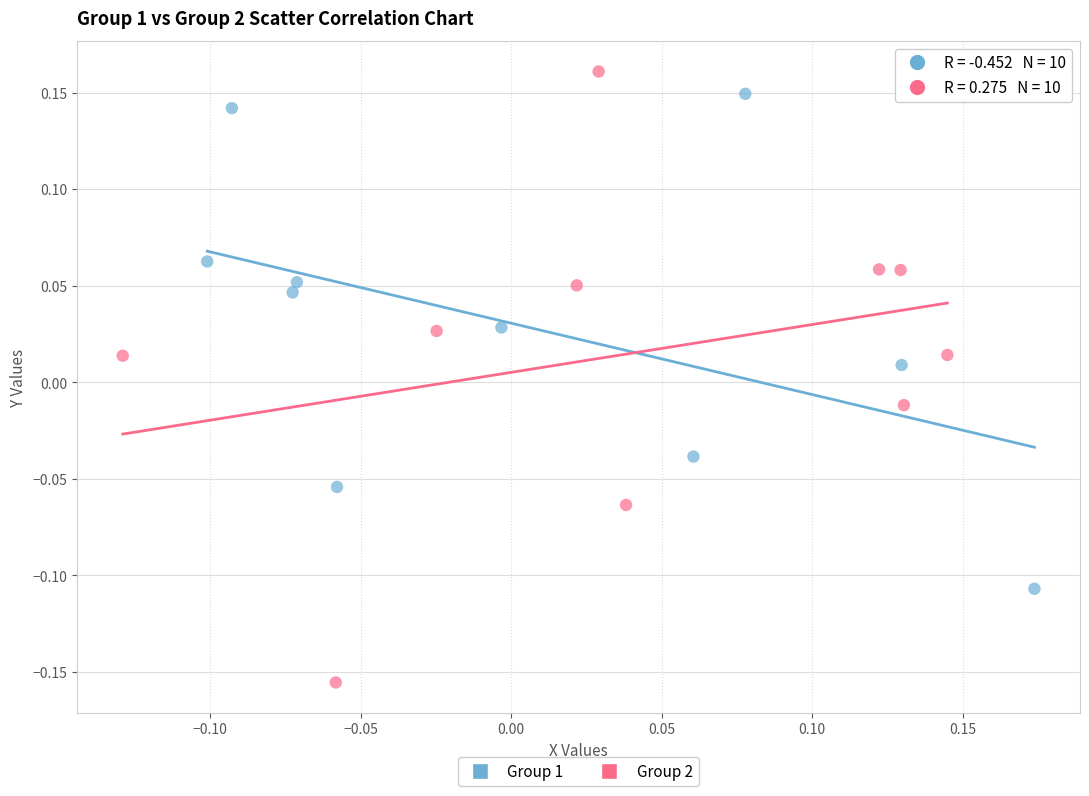

Which series contains the lowest Y value?

Group 2